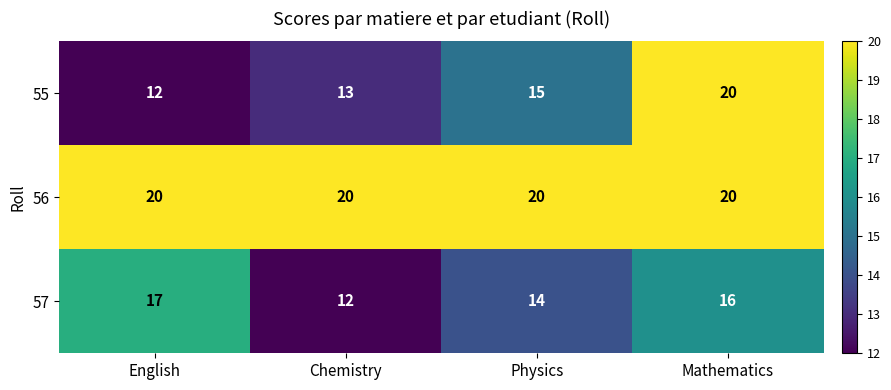

What is the maximum value for 57?

17